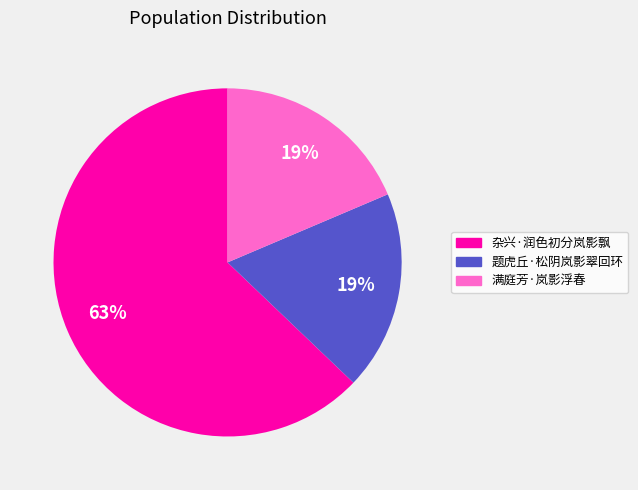

How many segments does this pie chart have?

3